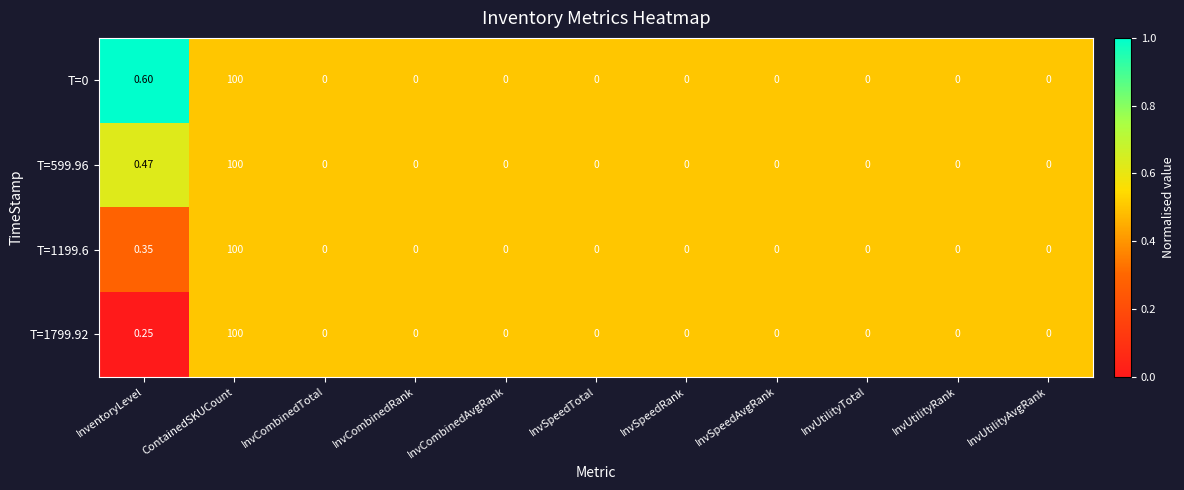

Where is T=1199.6 nearest to the value 50?

InventoryLevel